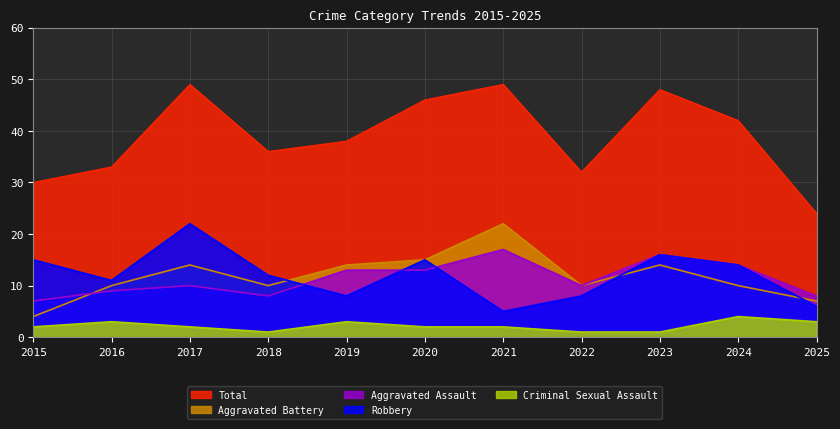

Which series has the widest spread of values?

Total